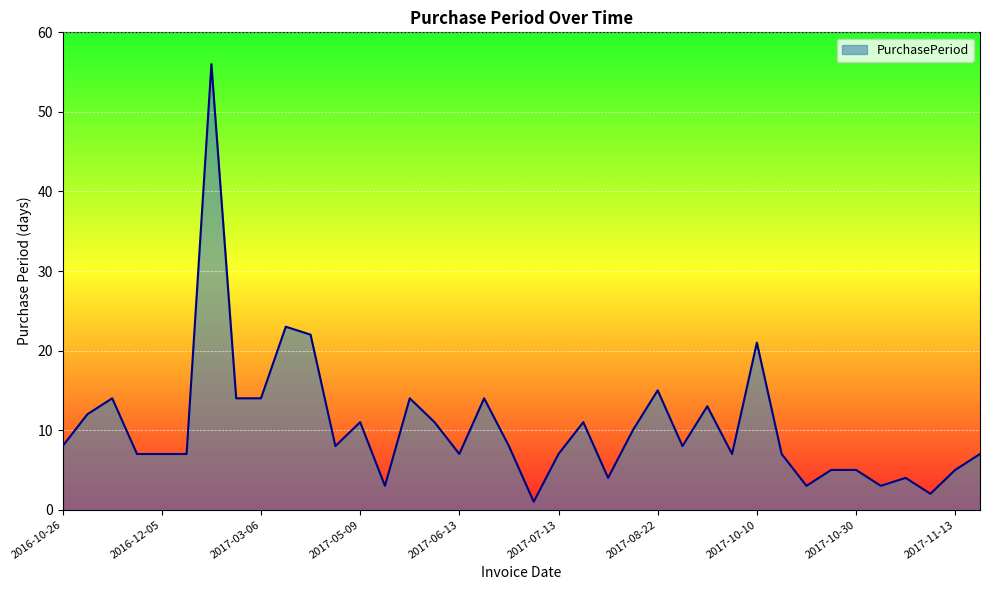

What is the difference between the maximum and minimum values?

55